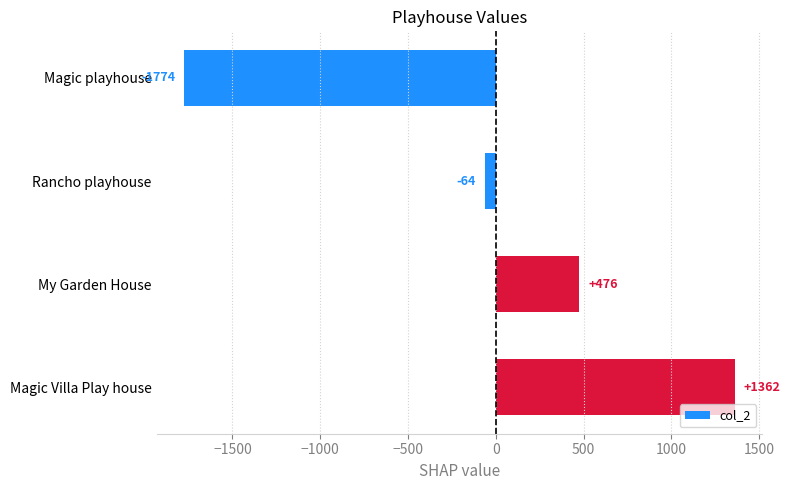

How many positive values are there?

2